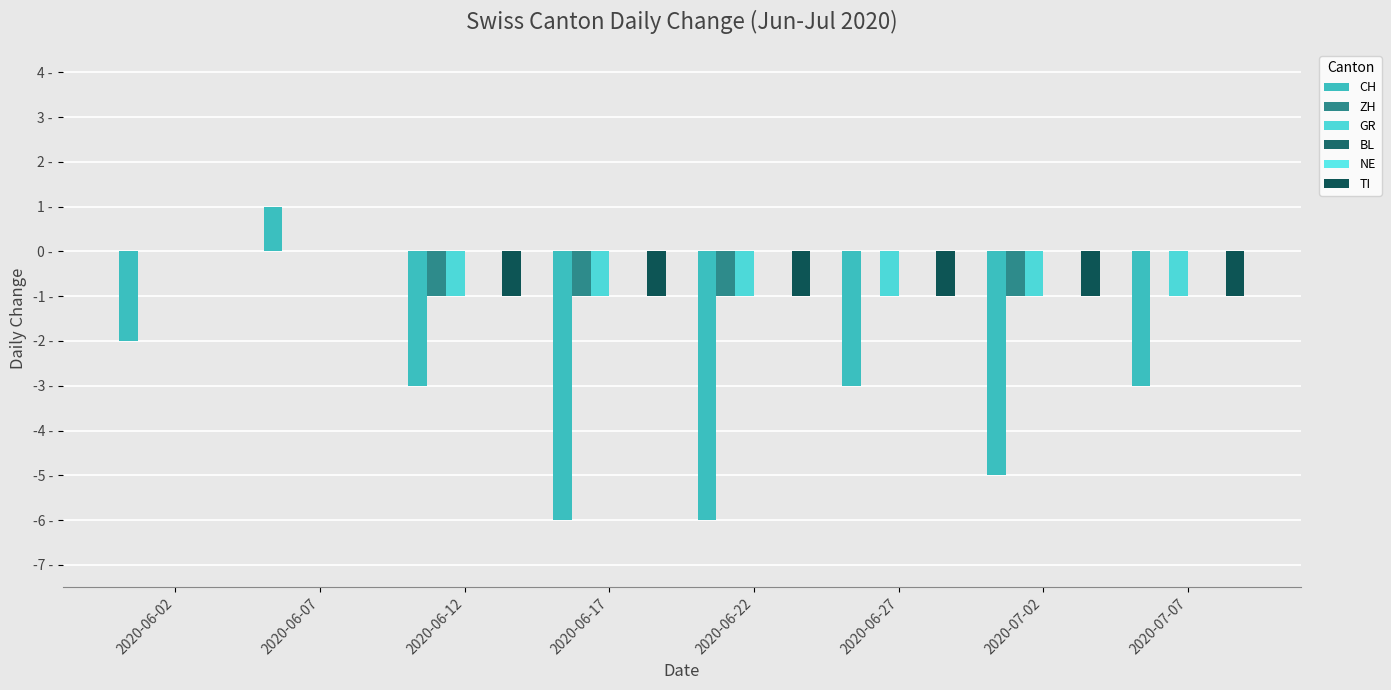

At which label is TI closest to 0?

2020-06-02